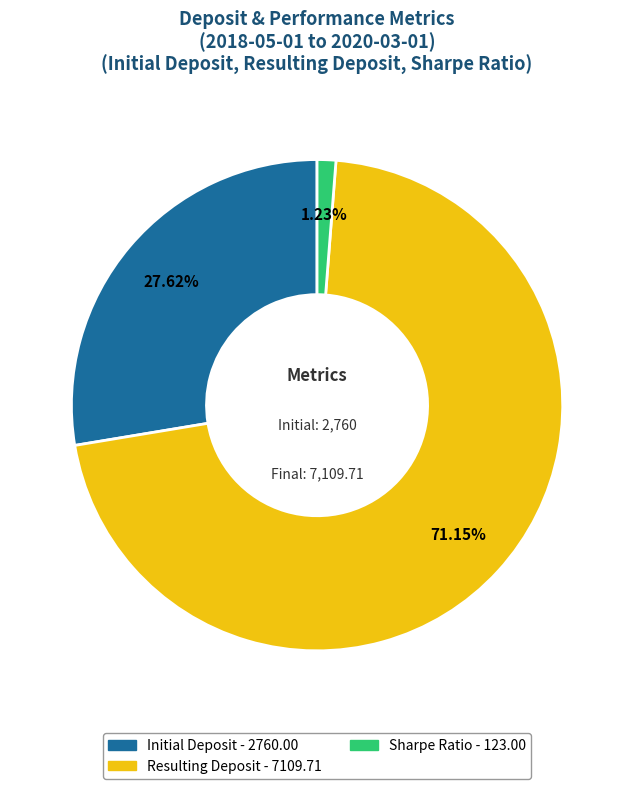

Which category has the biggest portion of the pie?

Resulting Deposit